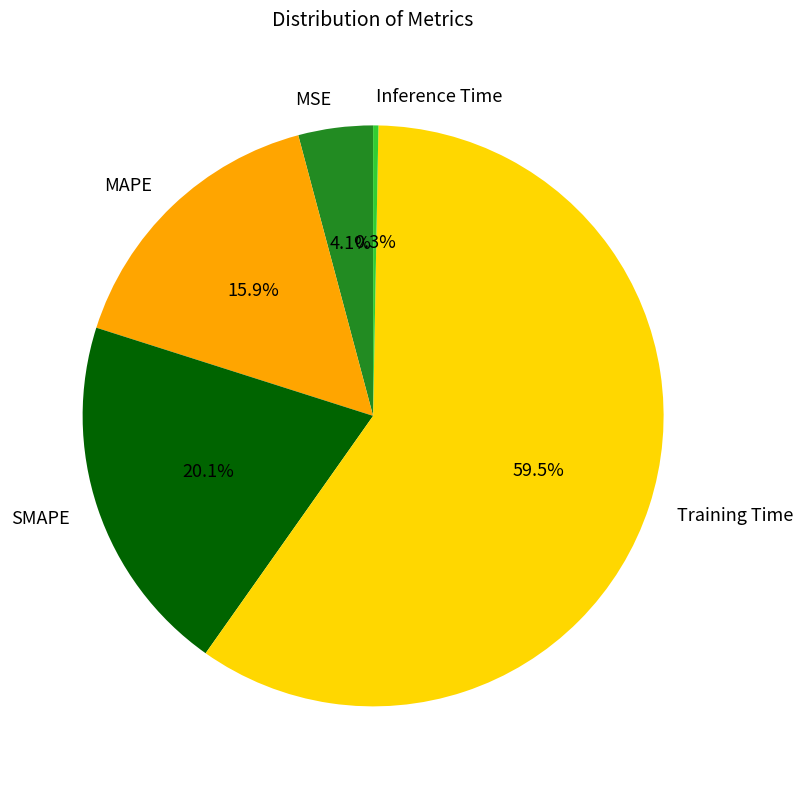

Is the sum of SMAPE and Inference Time greater than half?

No